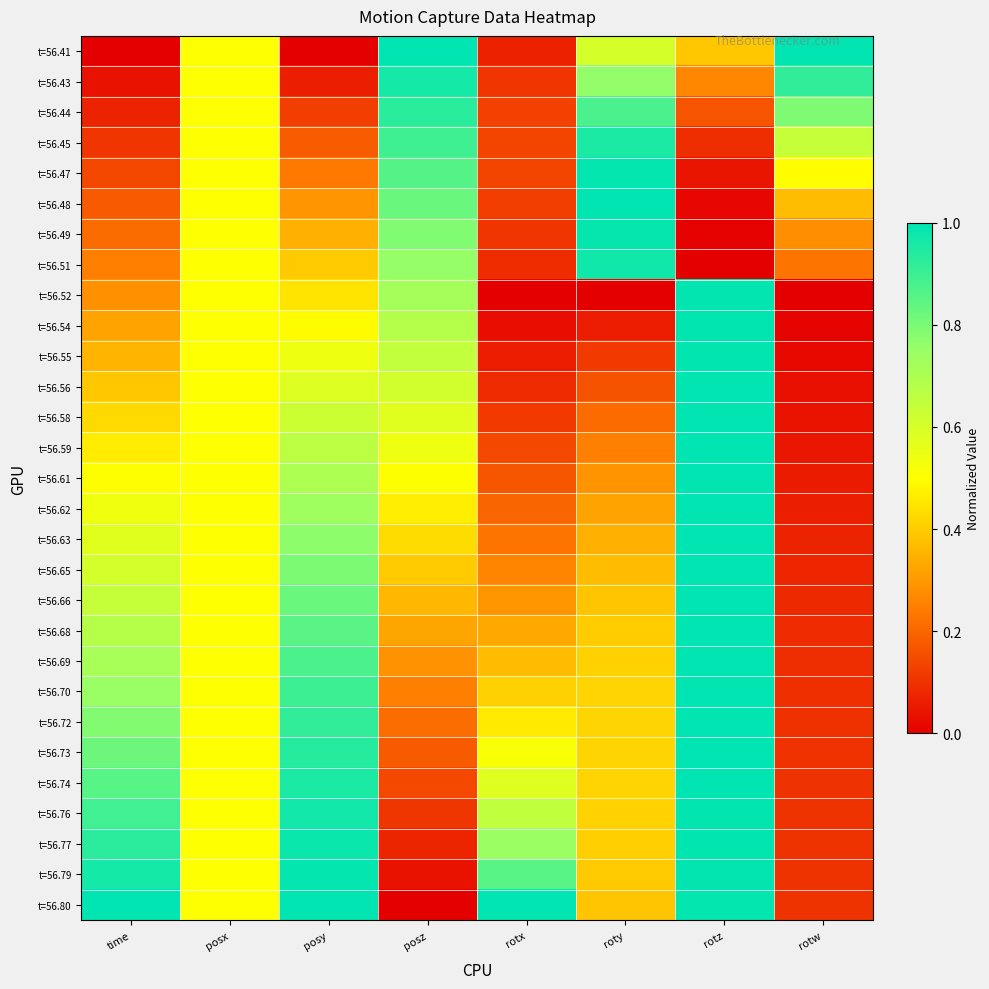

What is the maximum value shown in the chart?

1.0